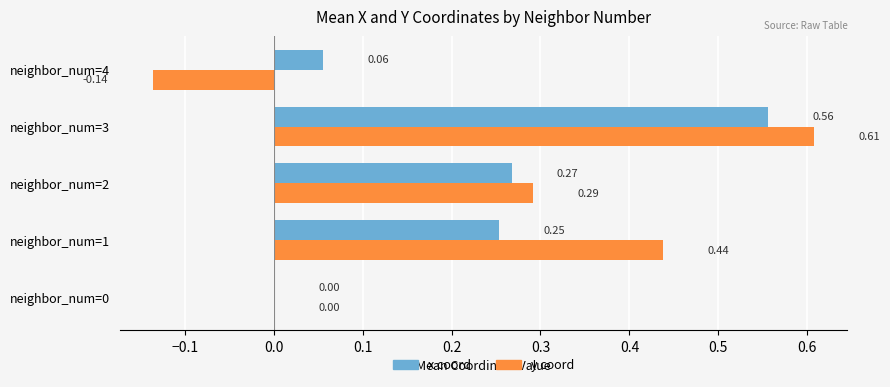

What is the total value across all series at neighbor_num=3?

1.2